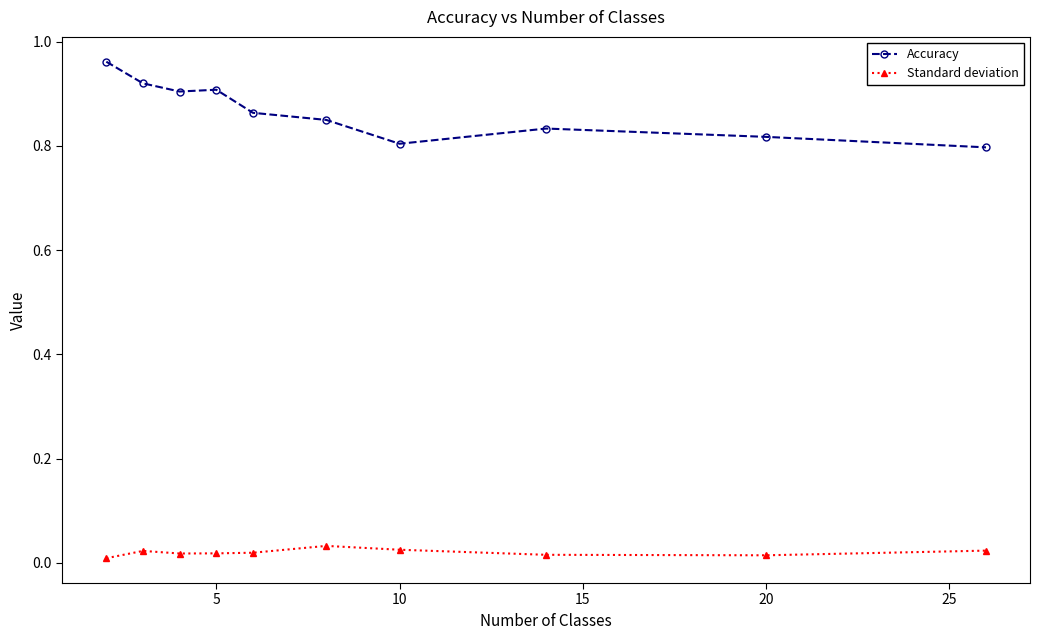

Which series has the largest range (max minus min)?

Accuracy